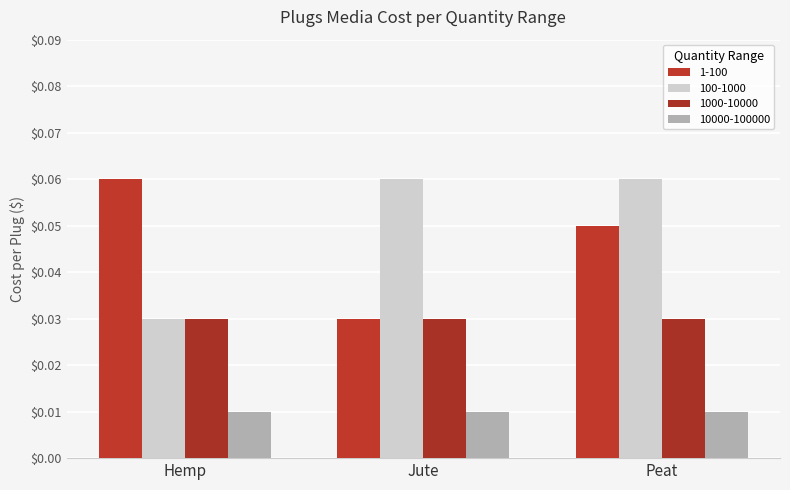

What is the label of the 1st bar from the right?

Peat